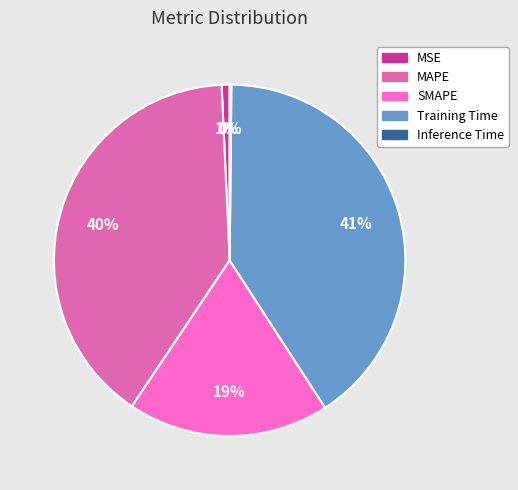

Do SMAPE and MSE together represent more than half of the pie?

No